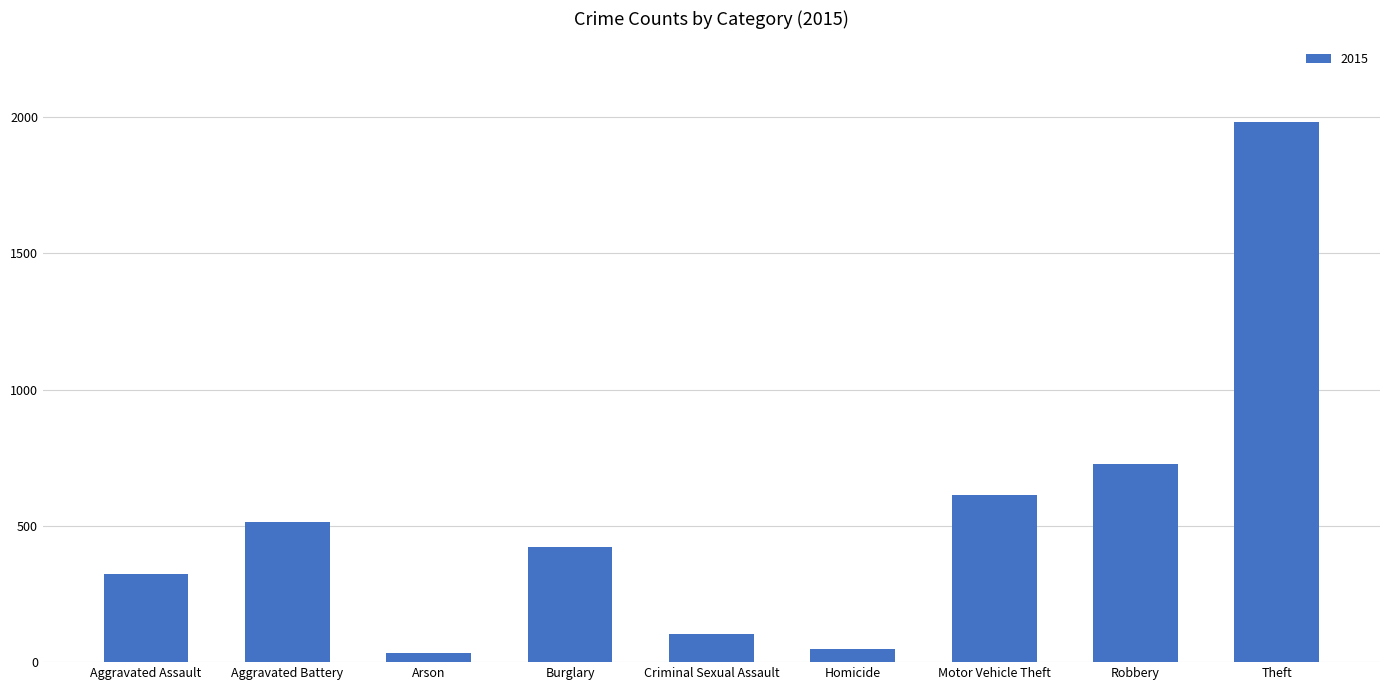

Reading left to right, extract all data points from this chart.

Aggravated Assault=323	Aggravated Battery=515	Arson=35	Burglary=422	Criminal Sexual Assault=105	Homicide=50	Motor Vehicle Theft=614	Robbery=726	Theft=1981